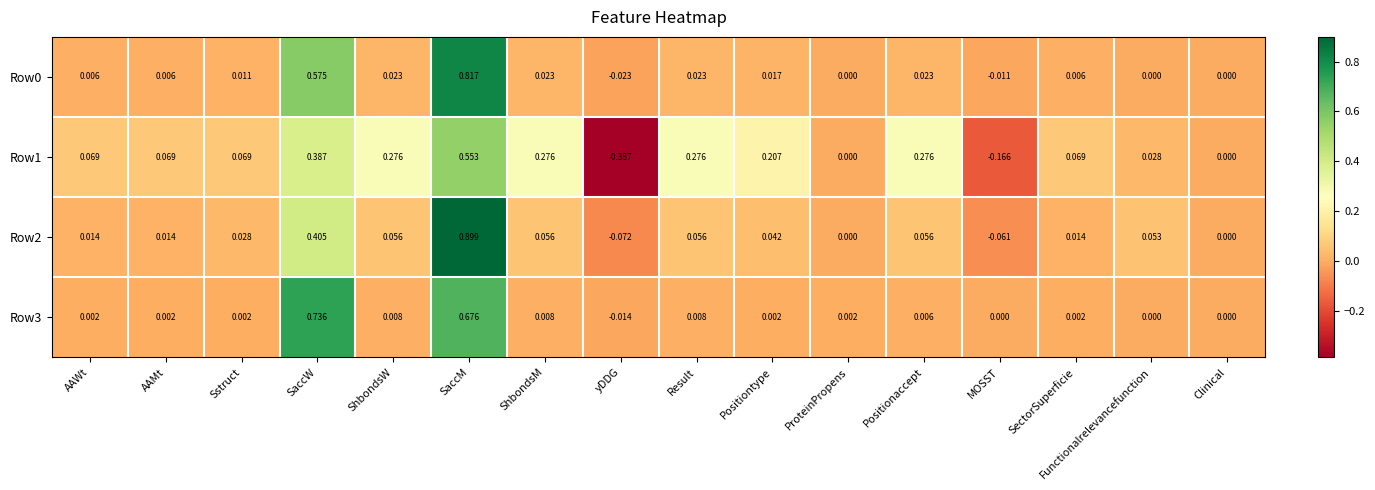

Which label corresponds to the smallest value in the chart?

yDDG